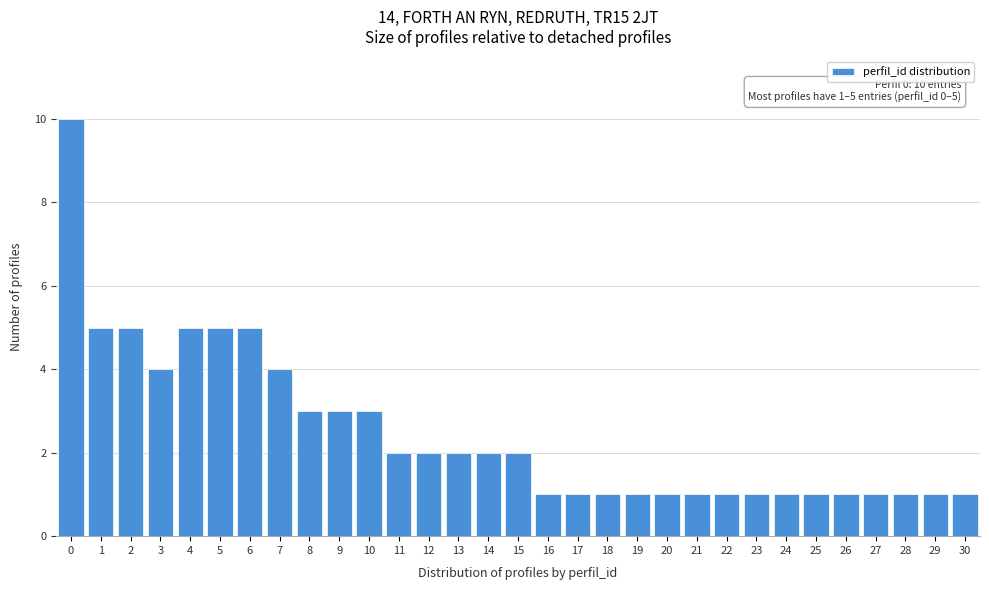

Which range on the x-axis has the tallest bar?

-0.5 to 0.5